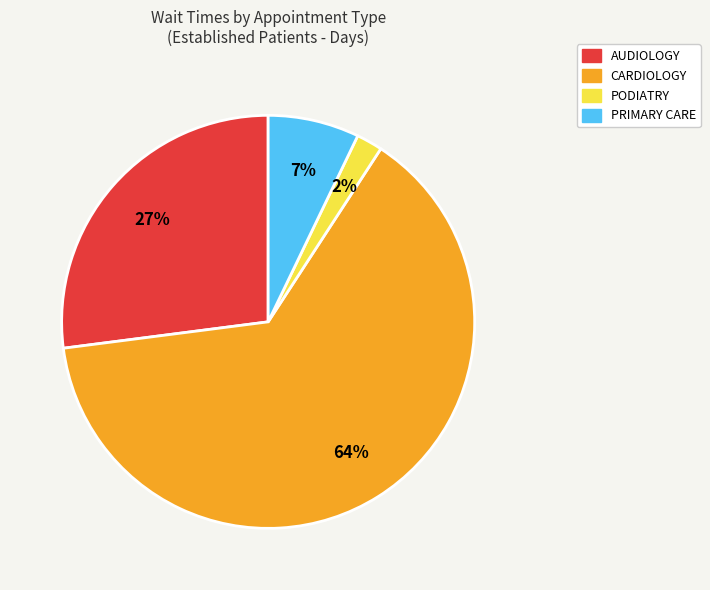

Is there any slice that represents more than half of the pie?

Yes